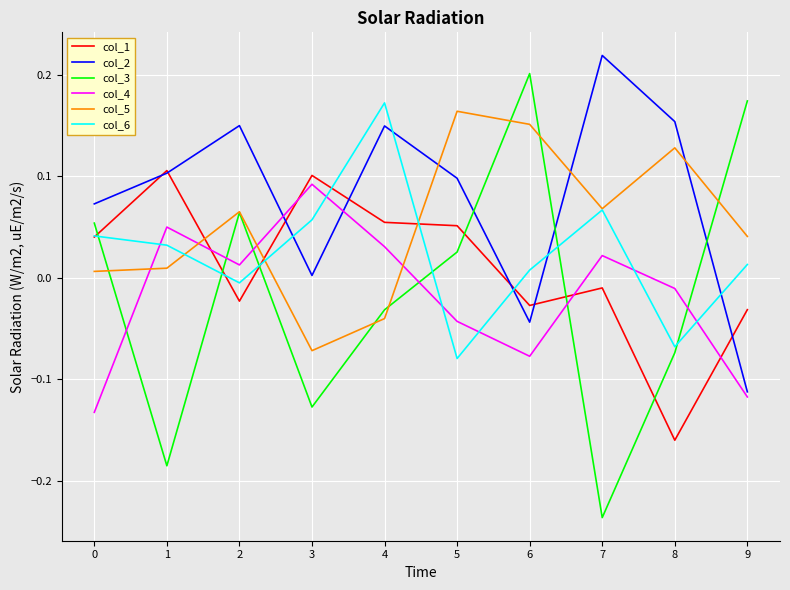

Which series has the largest total across all categories?

col_2